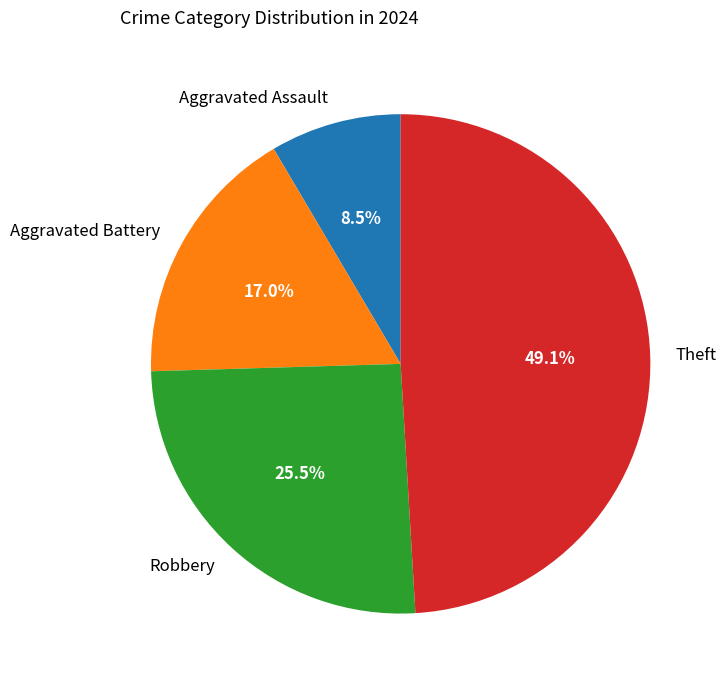

True or false: Aggravated Battery accounts for 17% of the total.

True